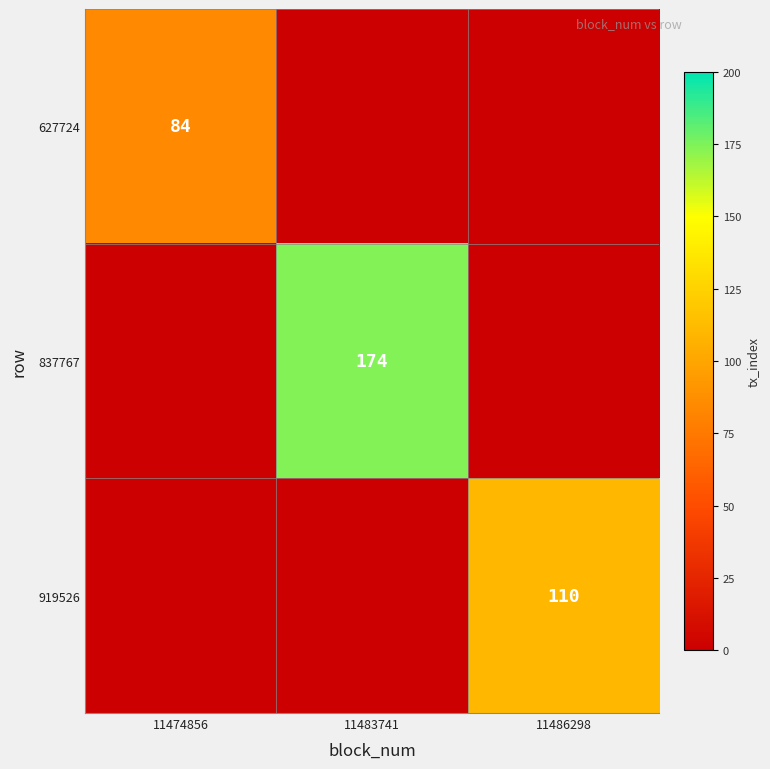

Is the value of 627724 at 11474856 greater than the value of 919526 at 11486298?

No